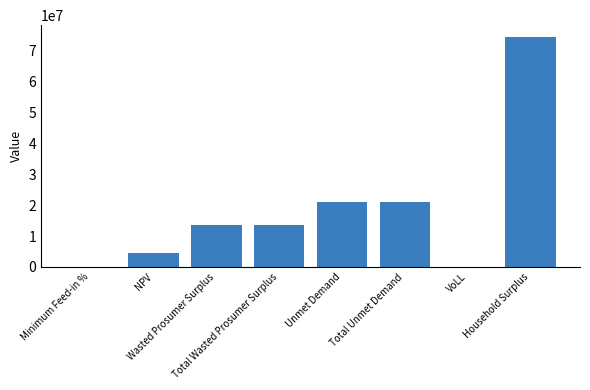

What is the sum of the values at Household Surplus and Unmet Demand?

95495482.5